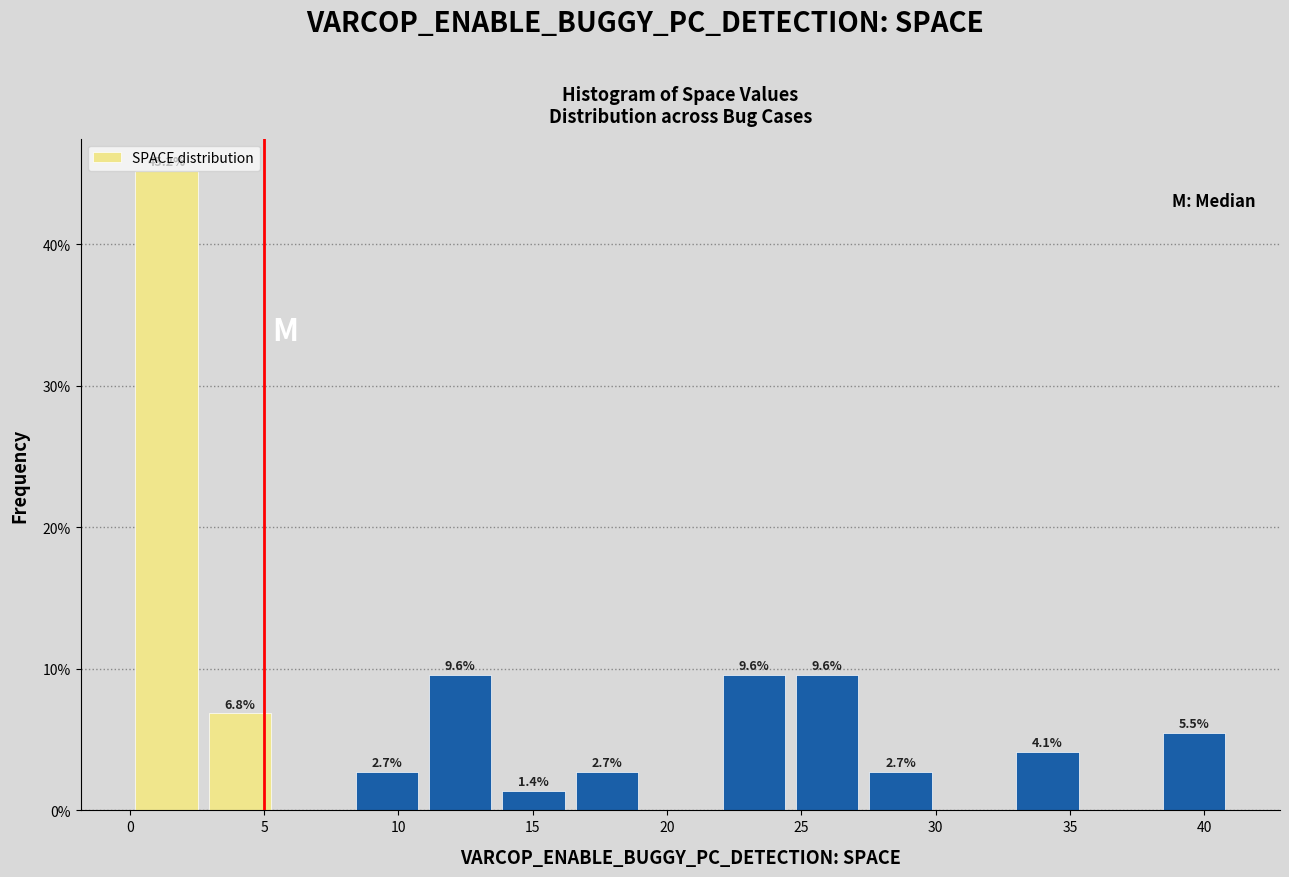

Over which range of the x-axis is the bar tallest?

0.0 to 2.5